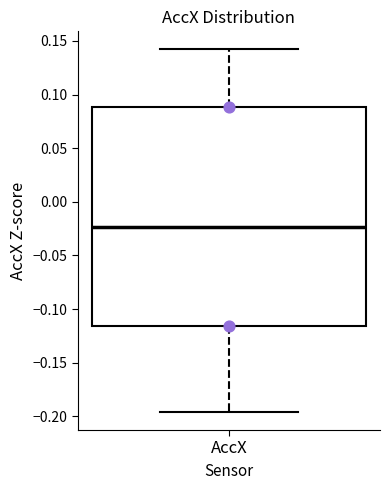

Transcribe this box plot: give where the median line is, the range the box spans, and where the two whiskers end, as read against the y-axis. The values are not printed on the chart, so give them approximately, as read against the axis.

median -0.025, box -0.115 to 0.090, whiskers -0.195 to 0.140